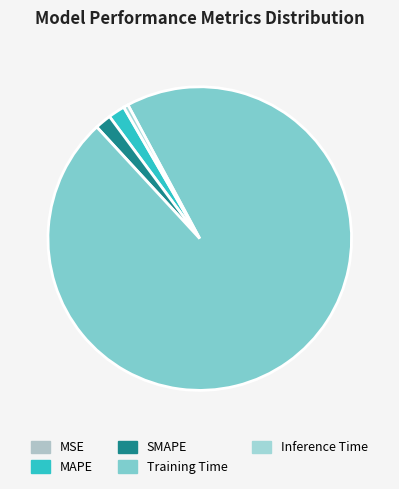

Rank the categories by value from lowest to highest.

MSE, Inference Time, SMAPE, MAPE, Training Time